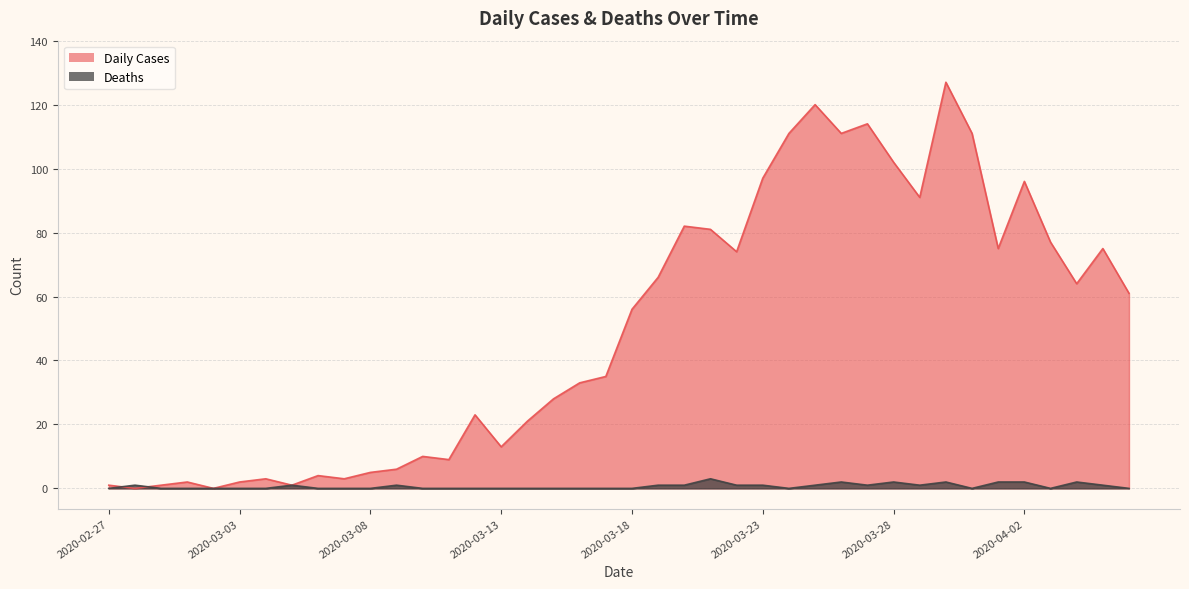

How many data points in Daily Cases are above 56?

19